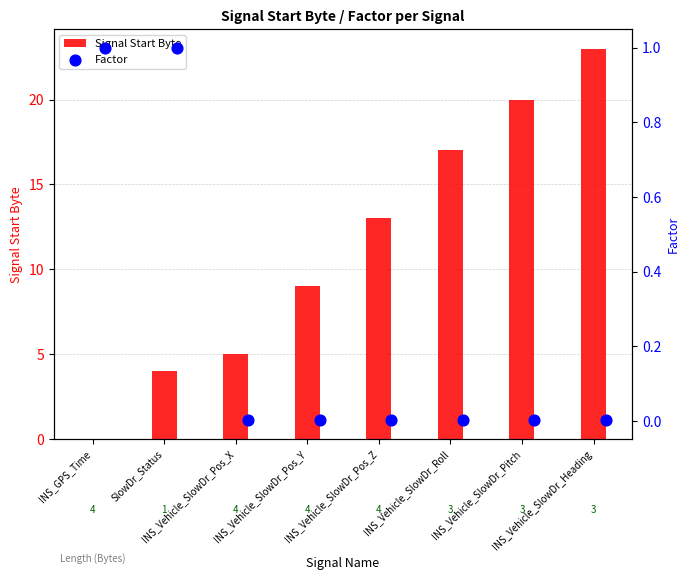

What is the sum of all Signal Start Byte values?

91